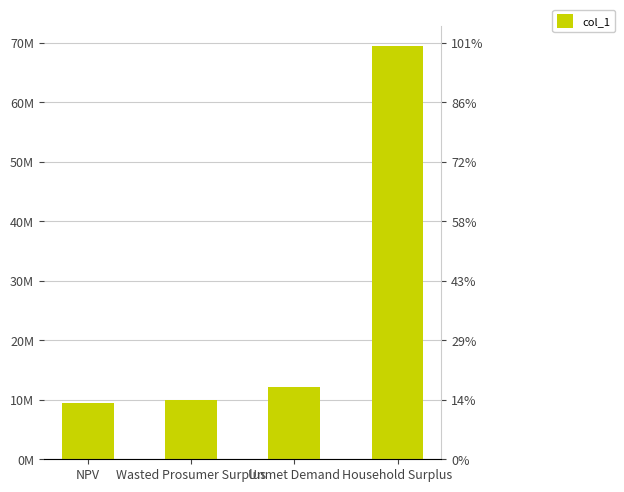

The chart shows a value of 69366427.2 at Household Surplus. True or false?

True